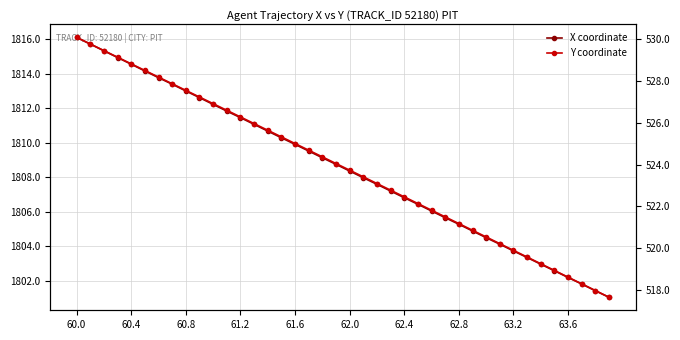

Rank the series by their maximum value, from highest to lowest.

X coordinate, Y coordinate